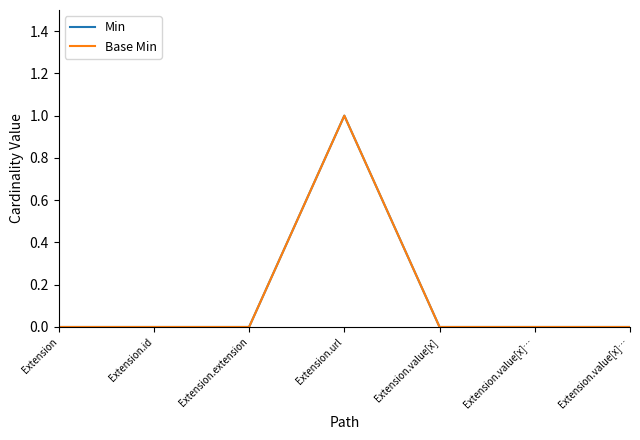

Is this an area chart (filled region under the line)?

No